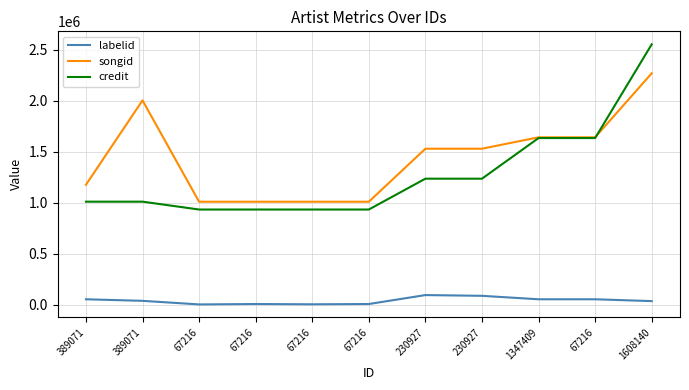

What are all the series names shown in the legend?

labelid, songid, credit